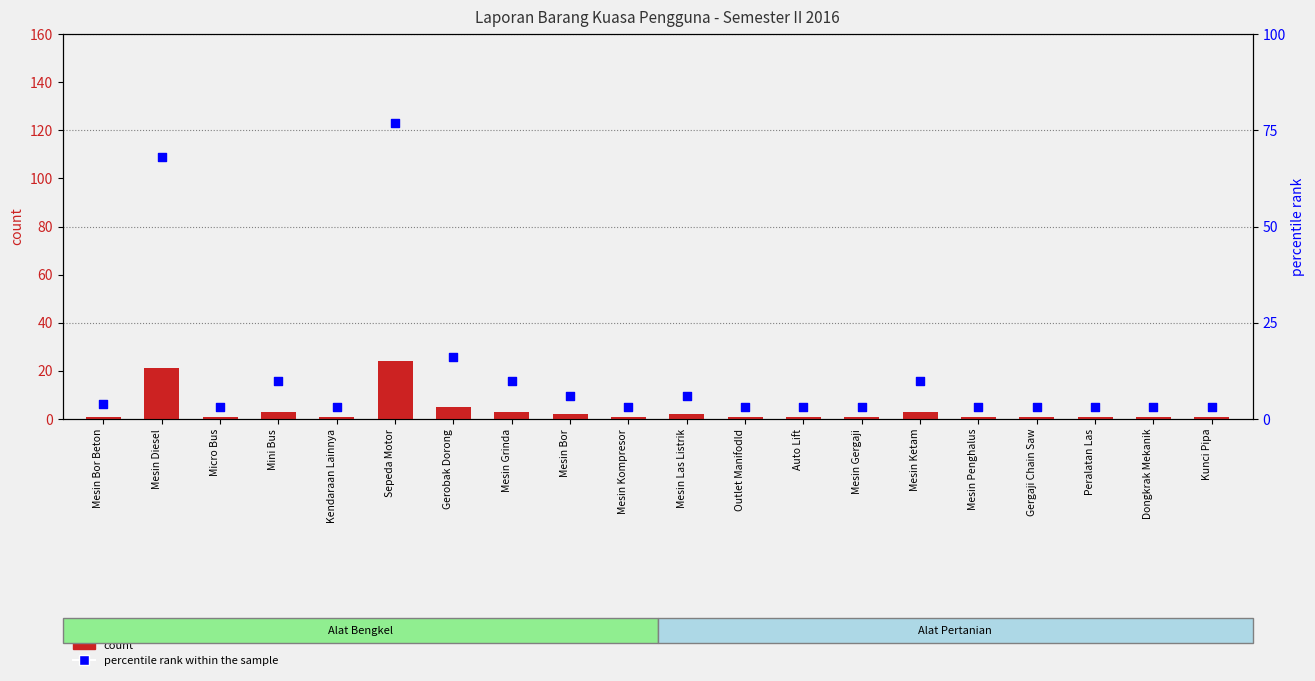

Which series has the largest total across all categories?

percentile rank within the sample